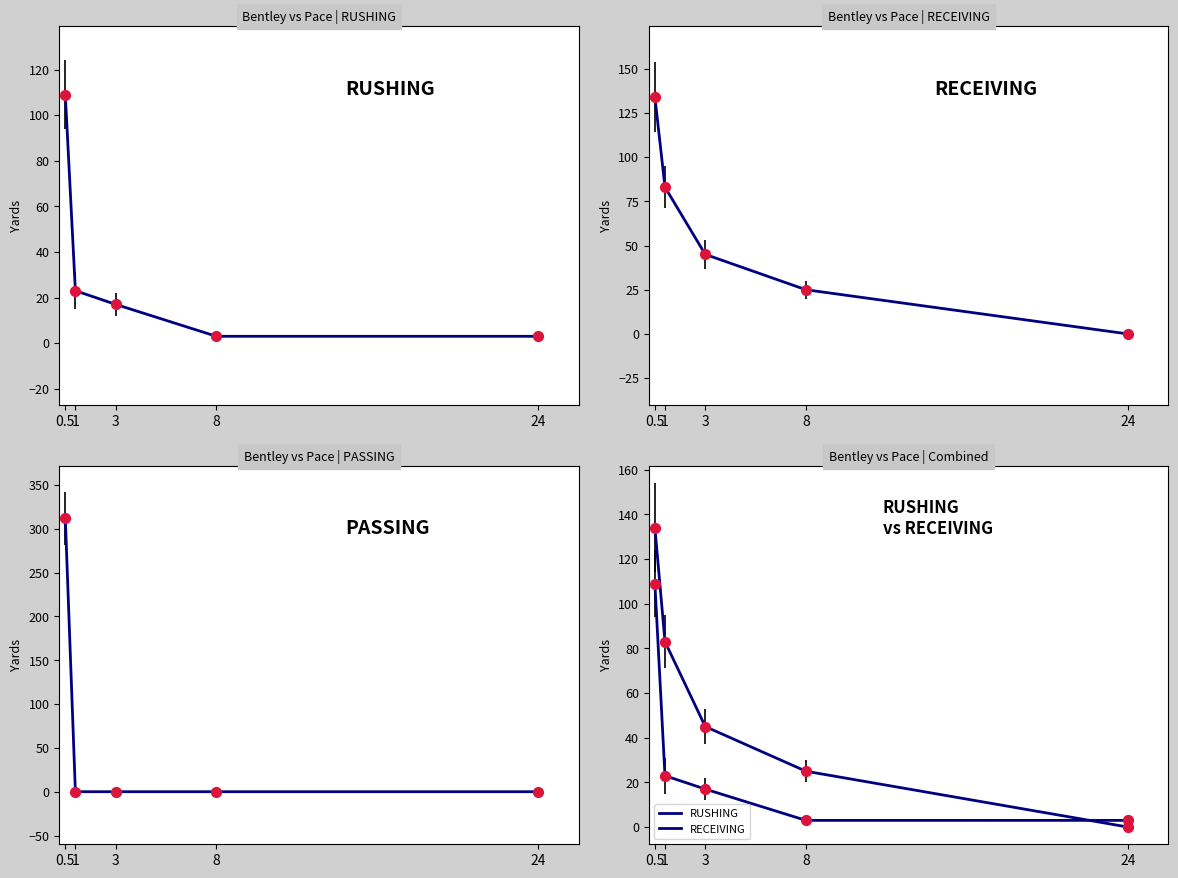

Which series contains the highest Y value?

PASSING